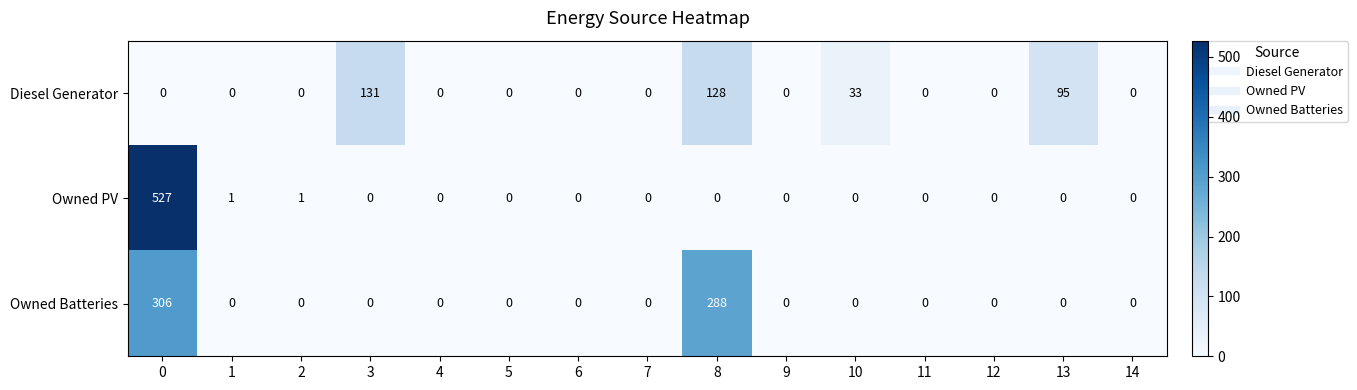

At 8, list the series in order from smallest to largest.

Owned PV, Diesel Generator, Owned Batteries